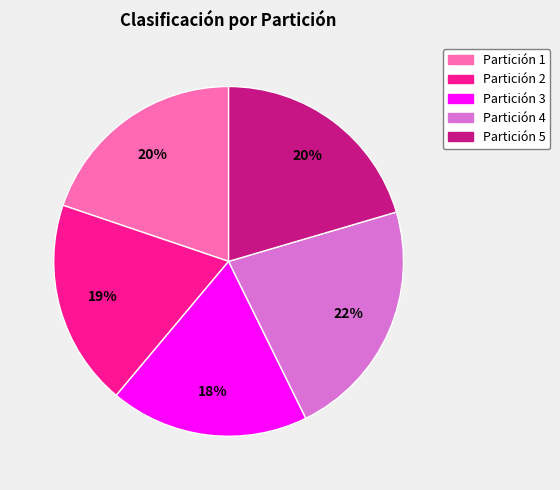

Is it true that Partición 5 is 20% of the pie?

True